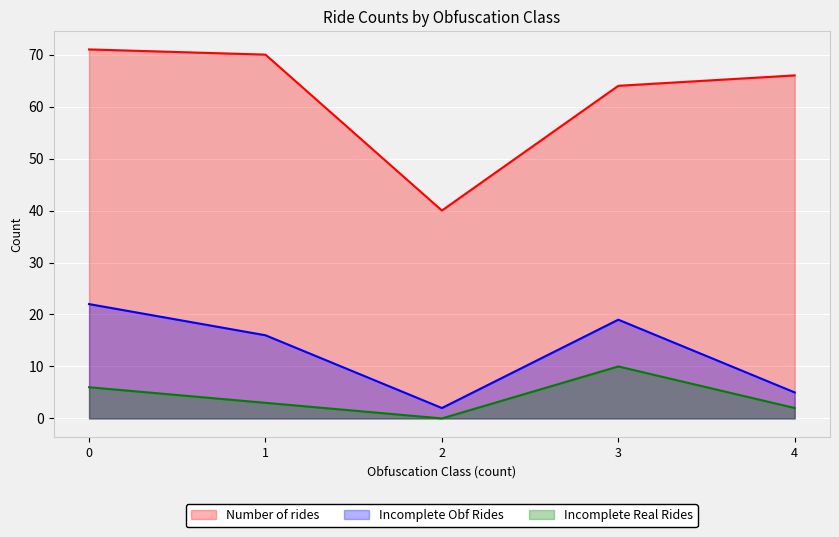

How many lines are shown in the chart?

3